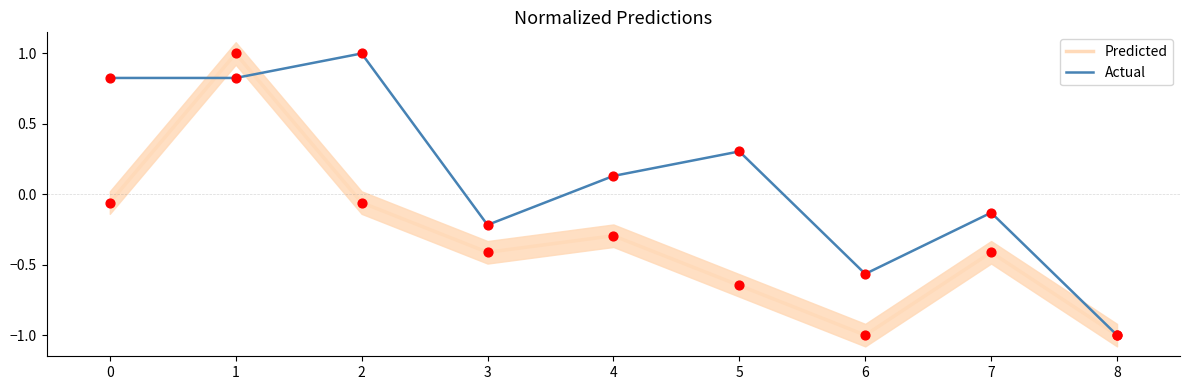

At which category is the sum across all series the highest?

1